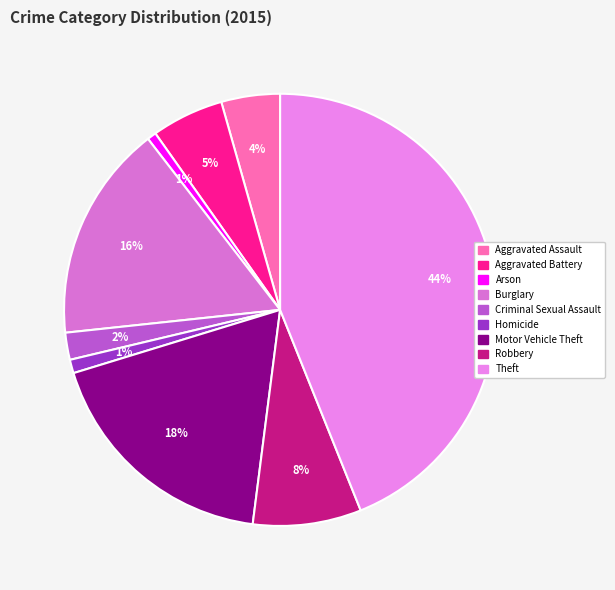

True or false: Burglary accounts for 16% of the total.

True